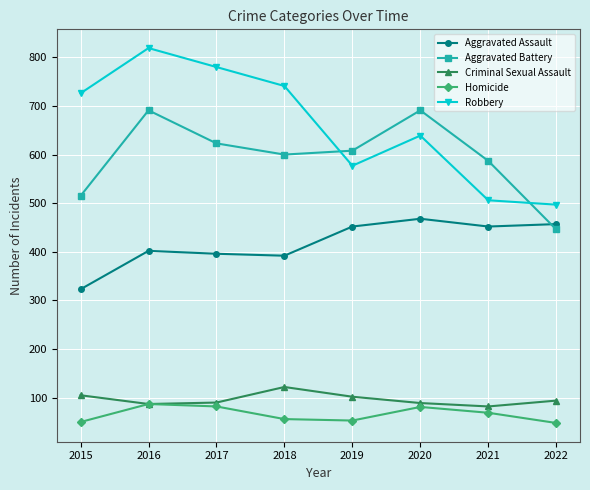

Is it true that Robbery equals 726 at 2015?

True